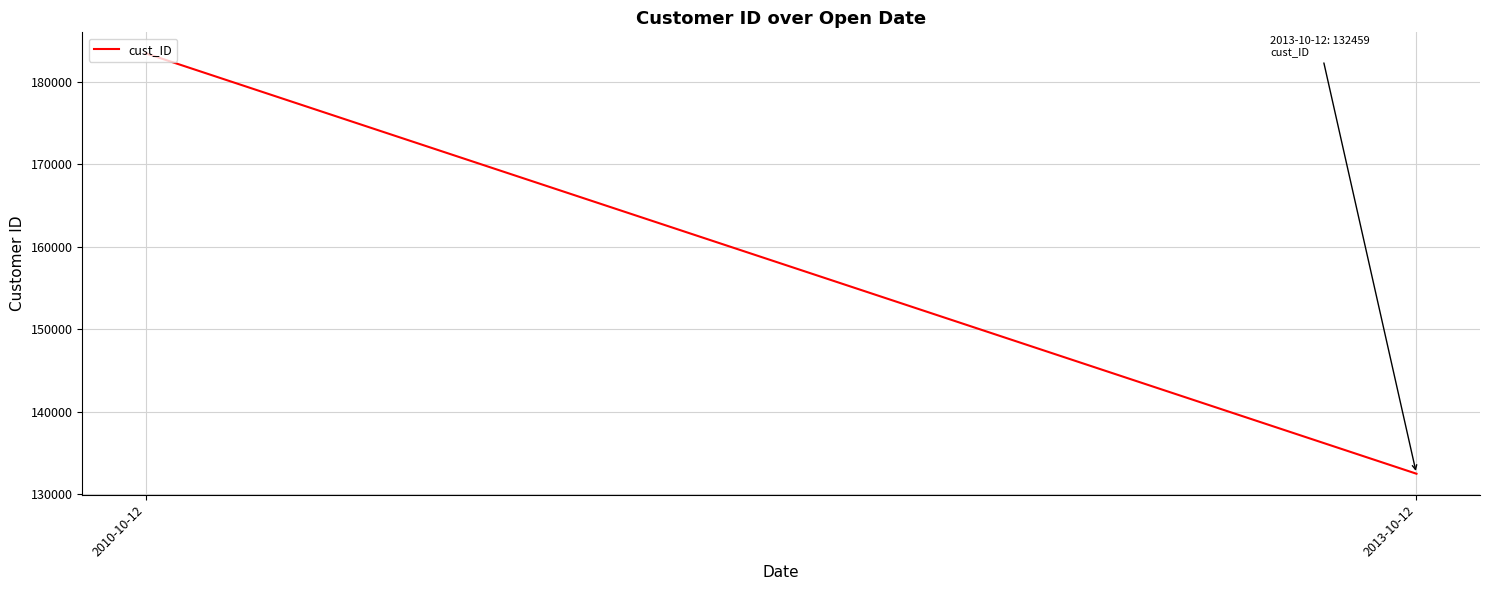

What is the change in value from 2010-10-12 to 2013-10-12?

-51000